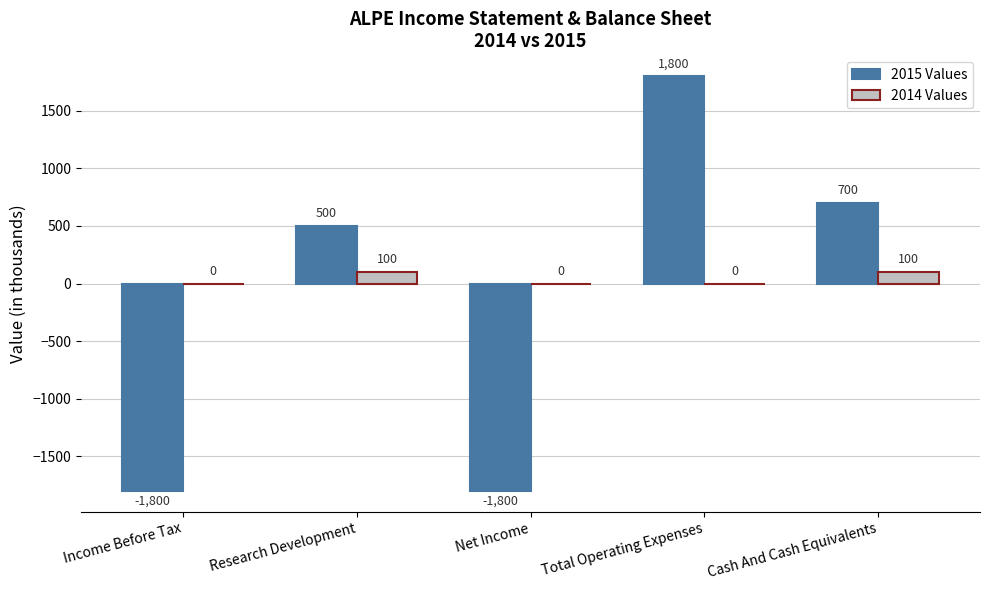

How many data points in 2014 Values are above 0?

2